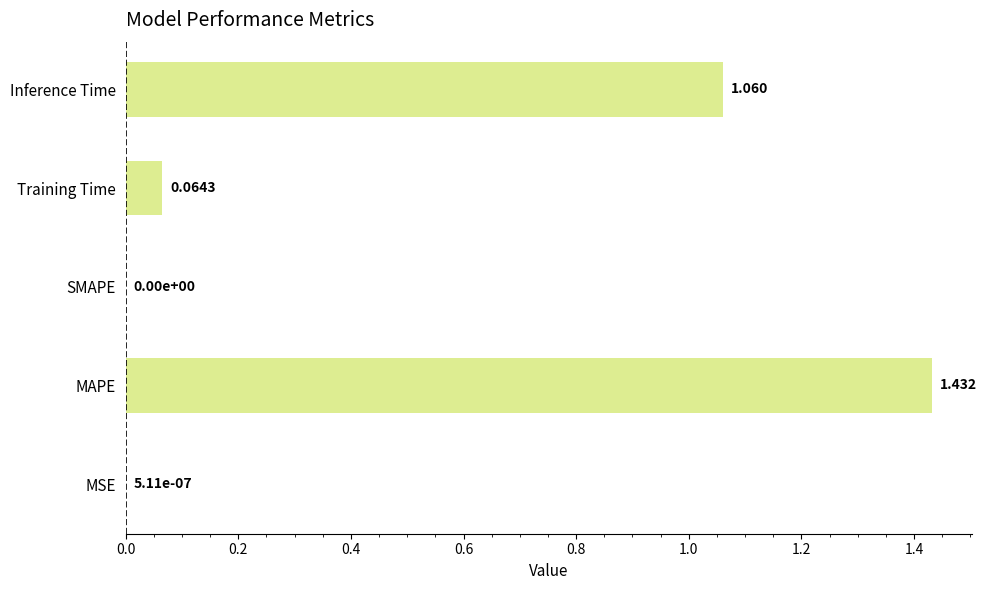

Which category has the highest value across all series?

MAPE